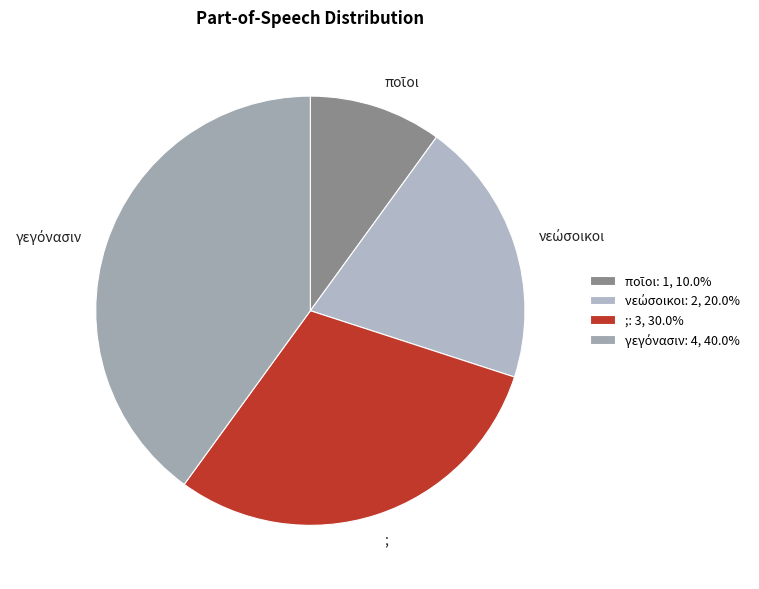

How many segments does this pie chart have?

4